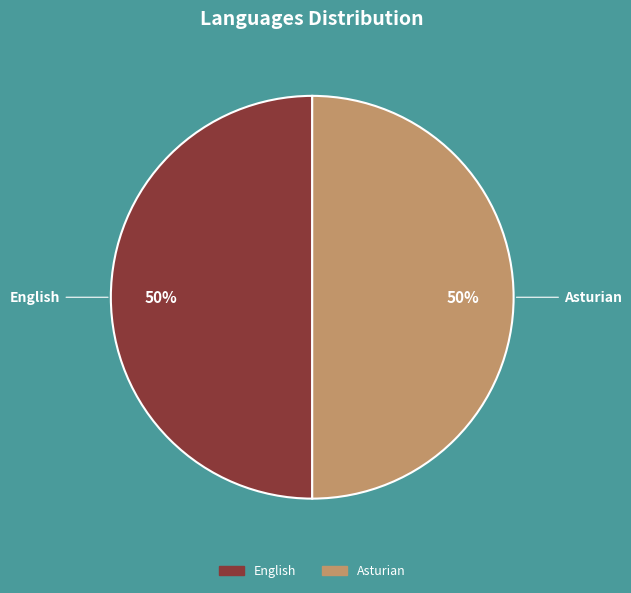

True or false: Asturian accounts for 50% of the total.

True